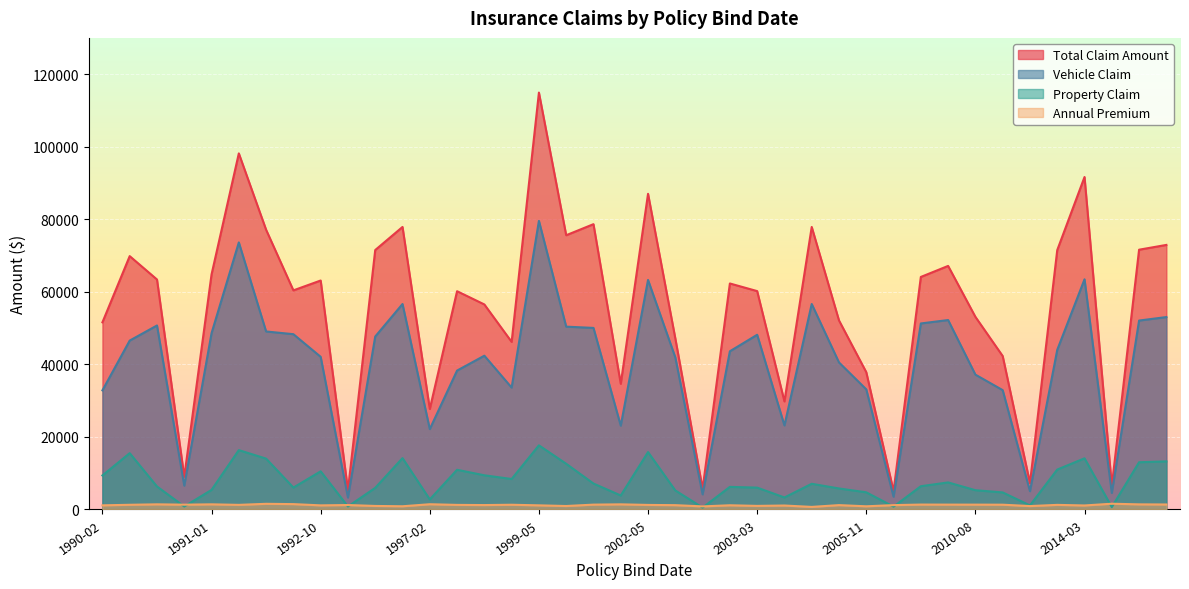

The property_claim series shows 5240.0 at 2002-06. True or false?

True